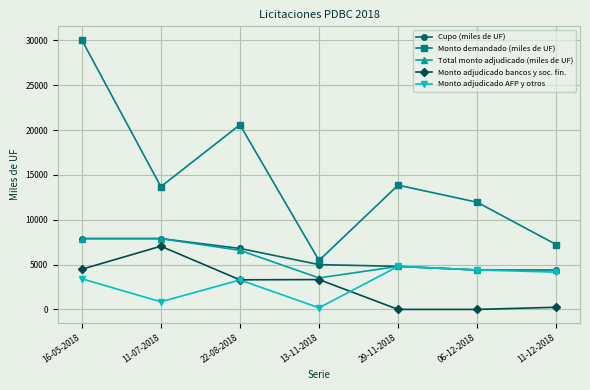

What is the greatest value displayed?

30070